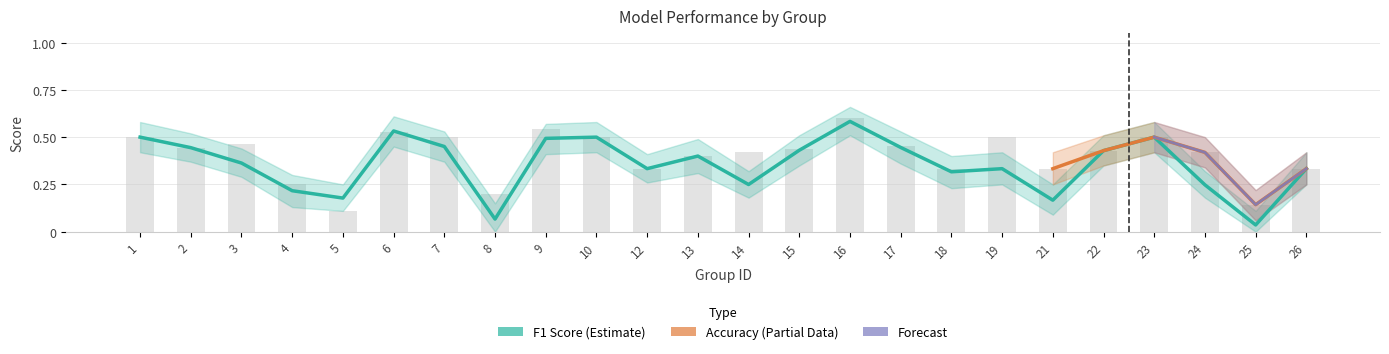

What is the sum of all f1 values?

8.5